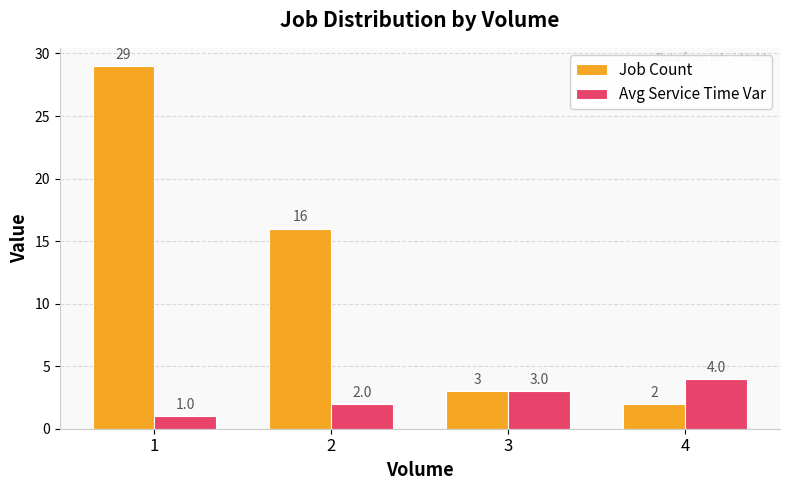

The value of Job Count at 3 is 2. True or false?

False